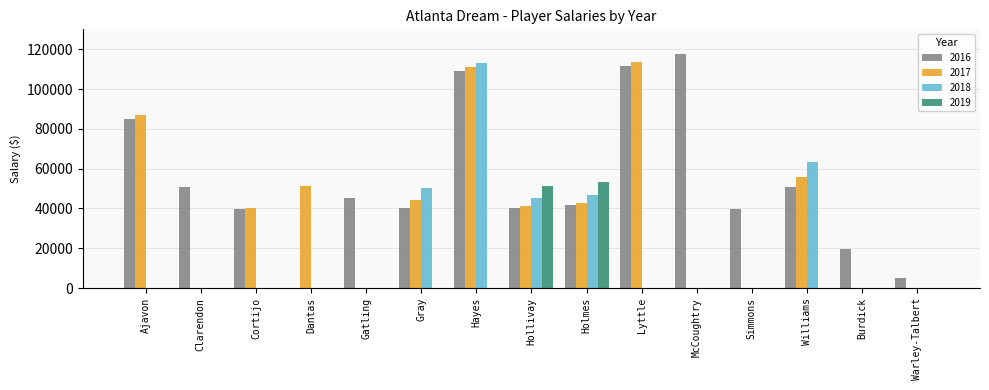

At which category is the sum across all series the highest?

Hayes